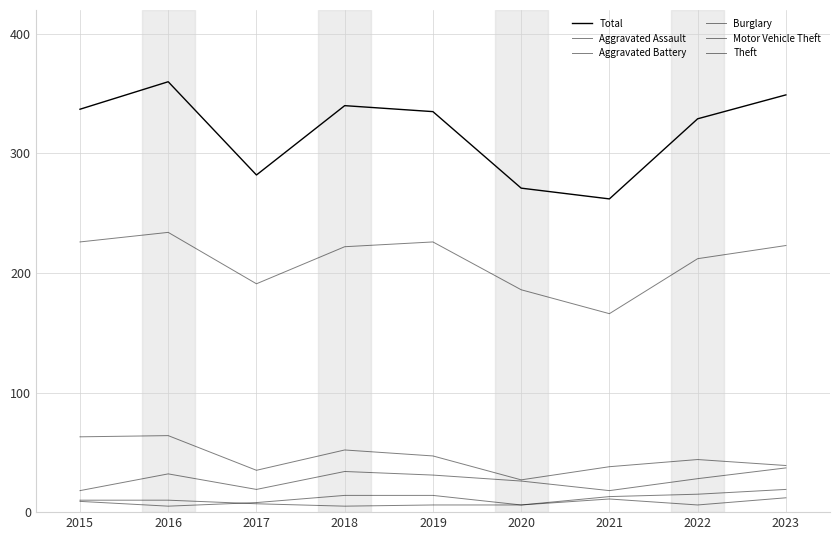

At which label is Theft closest to 200?

2017